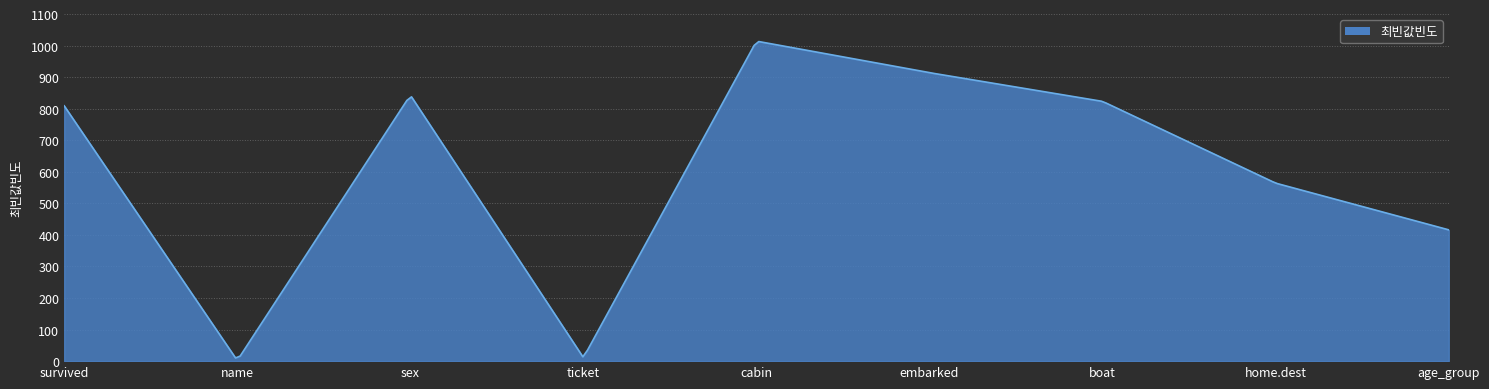

What is the maximum value shown in the chart?

1012.7